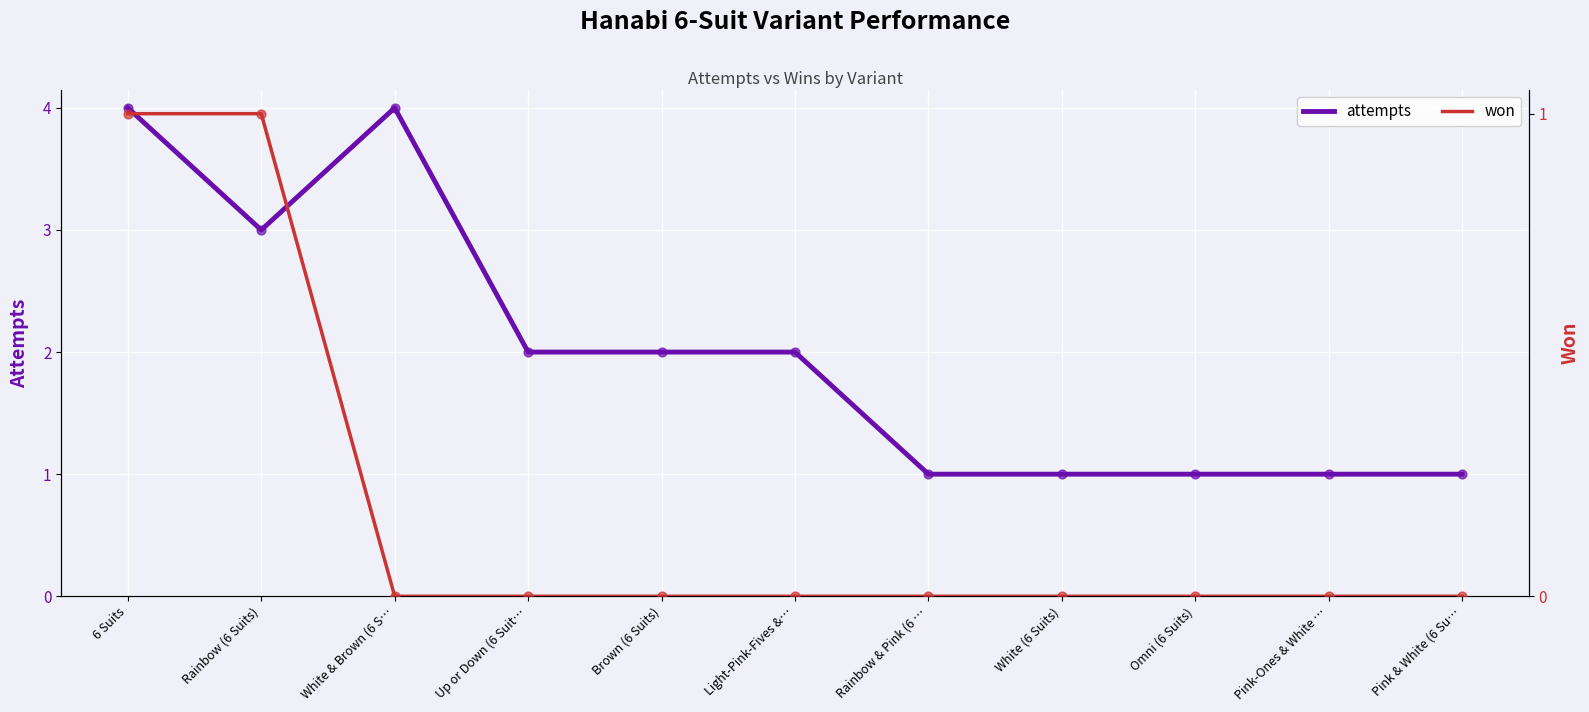

At which category is the sum across all series the highest?

6 Suits